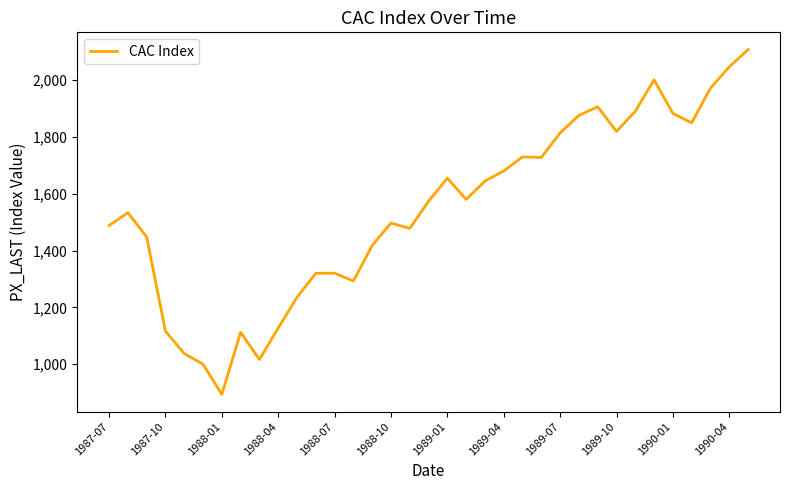

What is the minimum value shown in the chart?

893.8